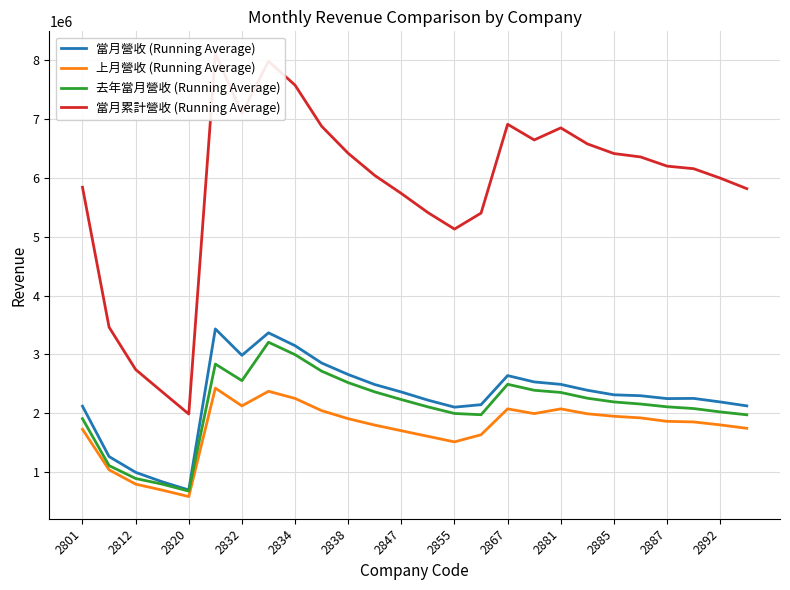

Read the 去年當月營收 (Running Average) value at 2820.

680540.0